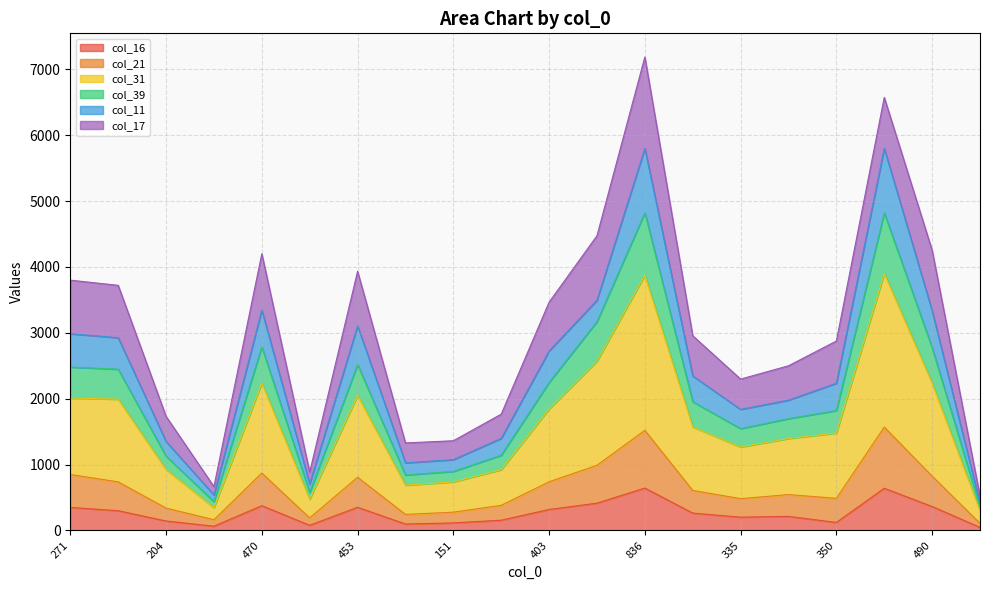

Between 437 and 490, which series saw the biggest shift?

col_39